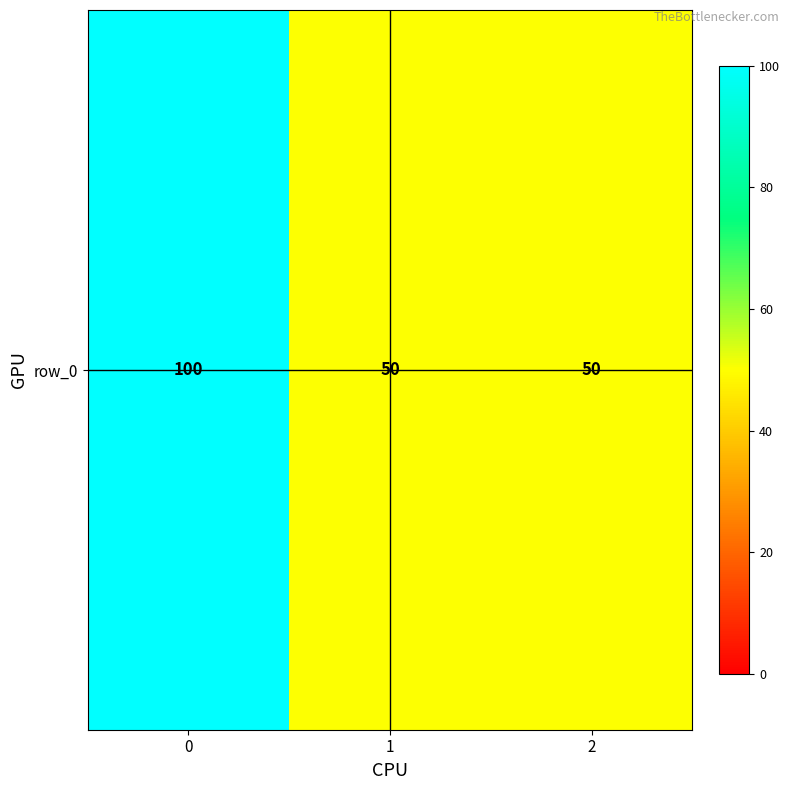

What is the average value?

67